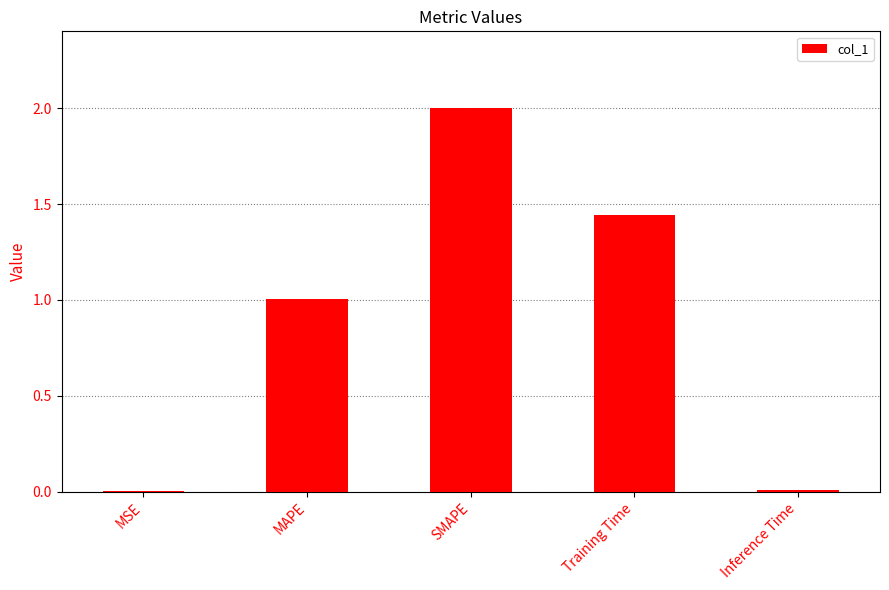

What is the sum of the values at Training Time and SMAPE?

3.4